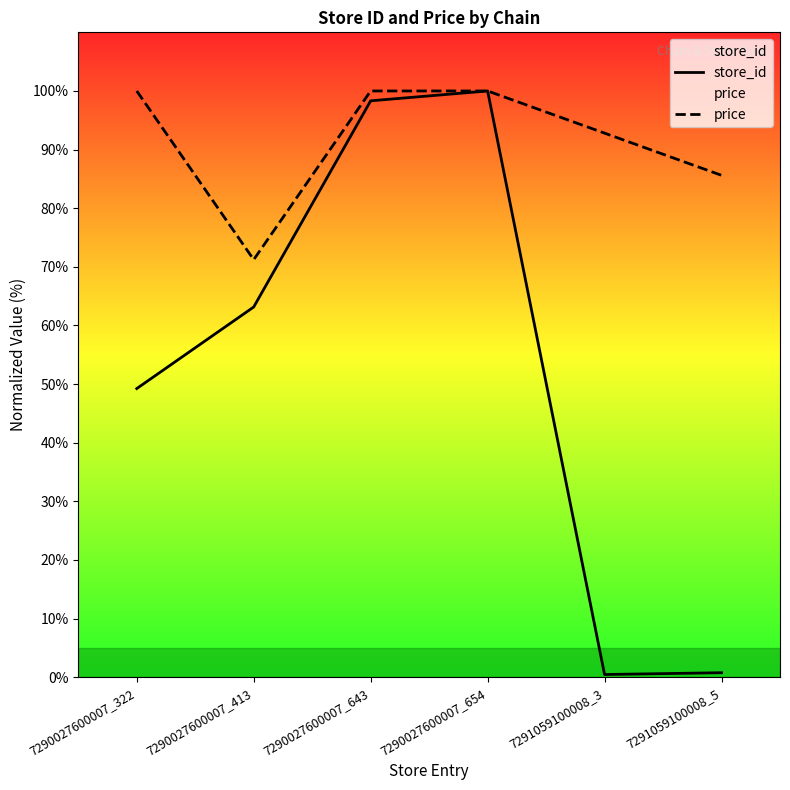

Read the price value at 7291059100008_3.

92.8